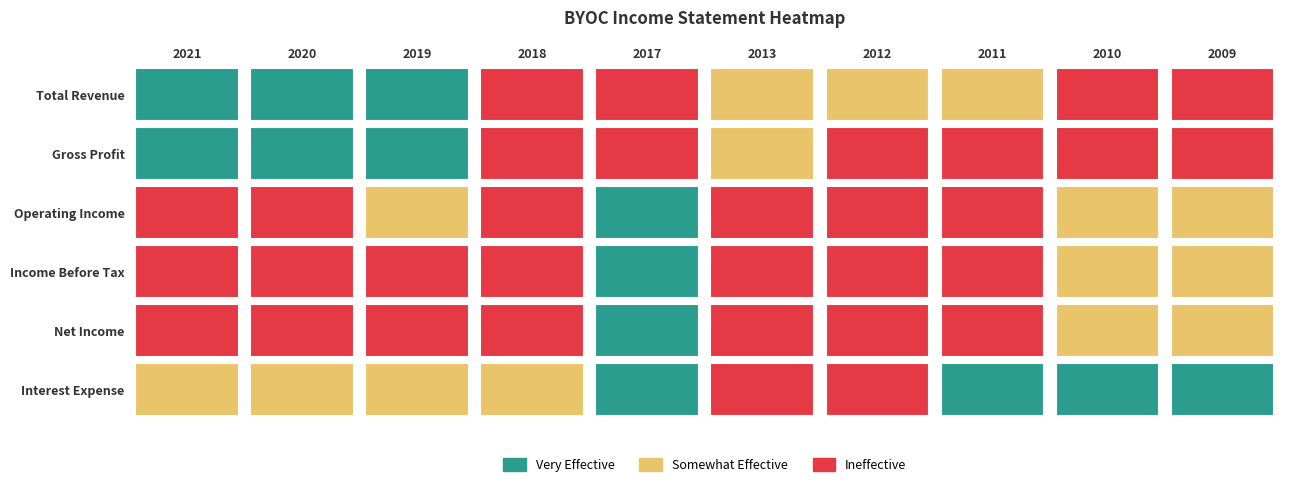

Between 2010 and 2019, which is larger?

2019